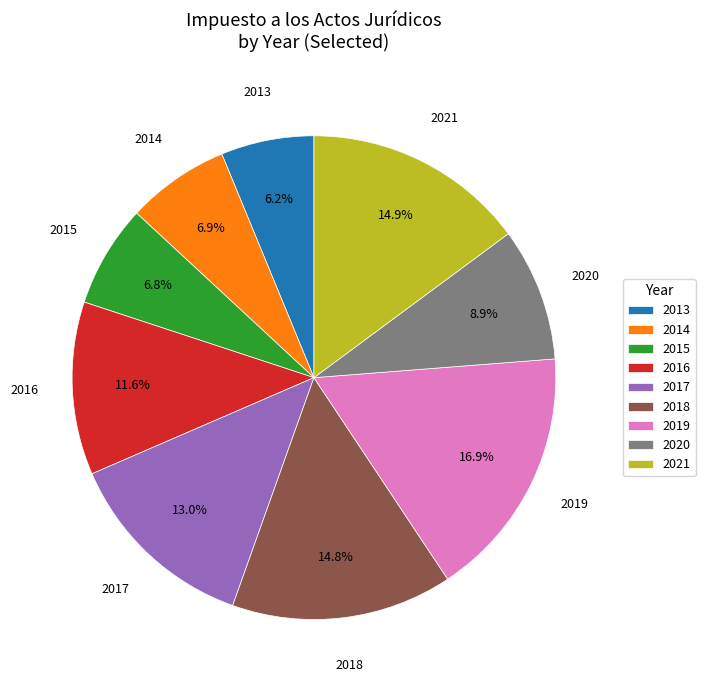

Which has a higher value, 2016 or 2019?

2019